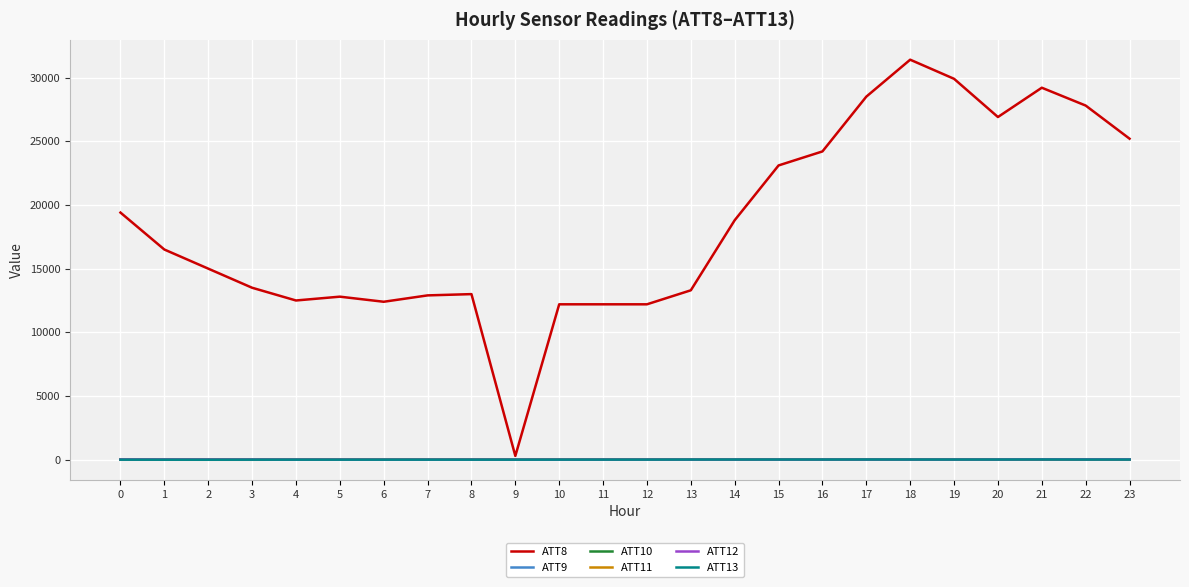

What is the sum of all ATT8 values?

443200.0